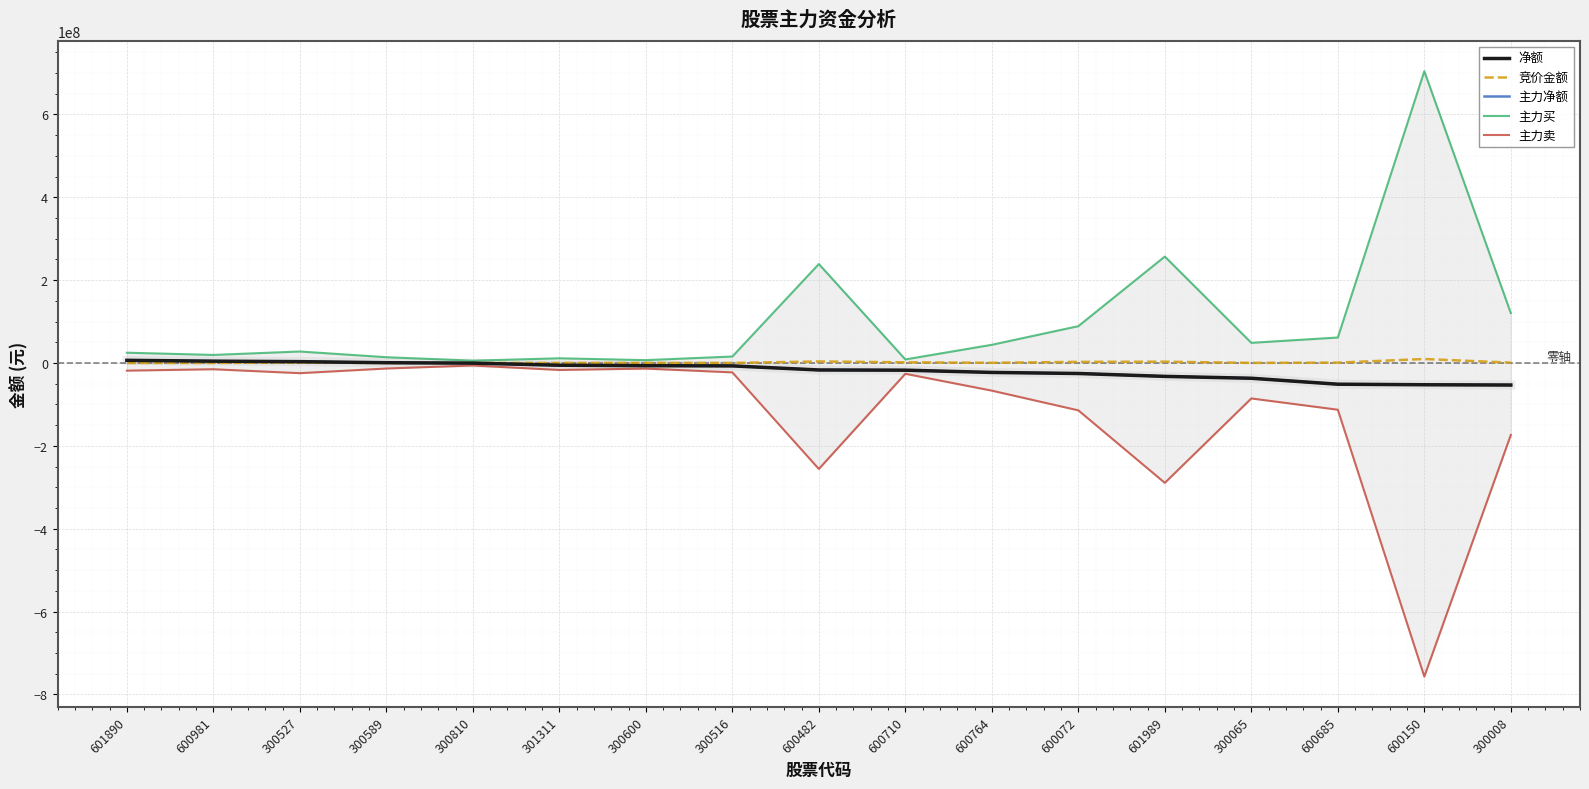

The 主力卖 series shows -35120644 at 300516. True or false?

False